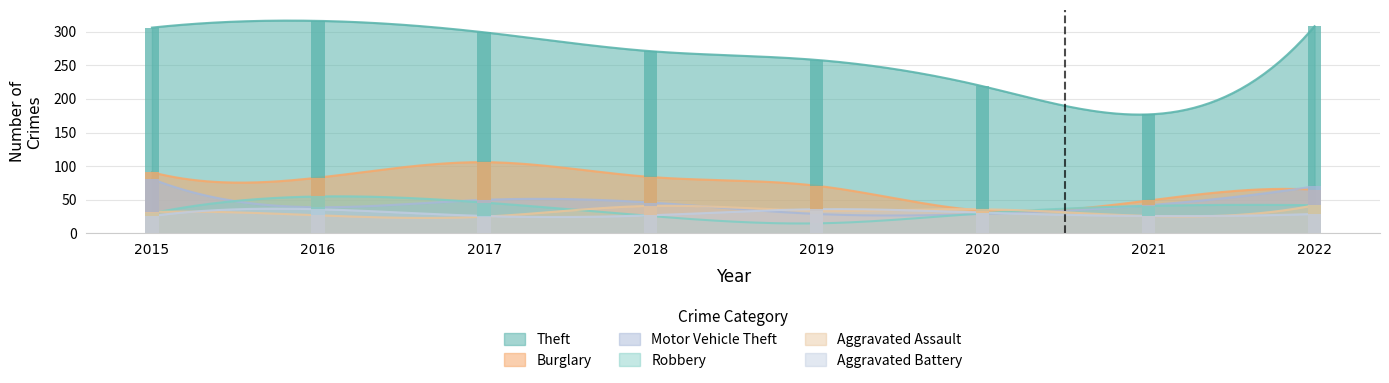

What is the greatest value displayed?

316